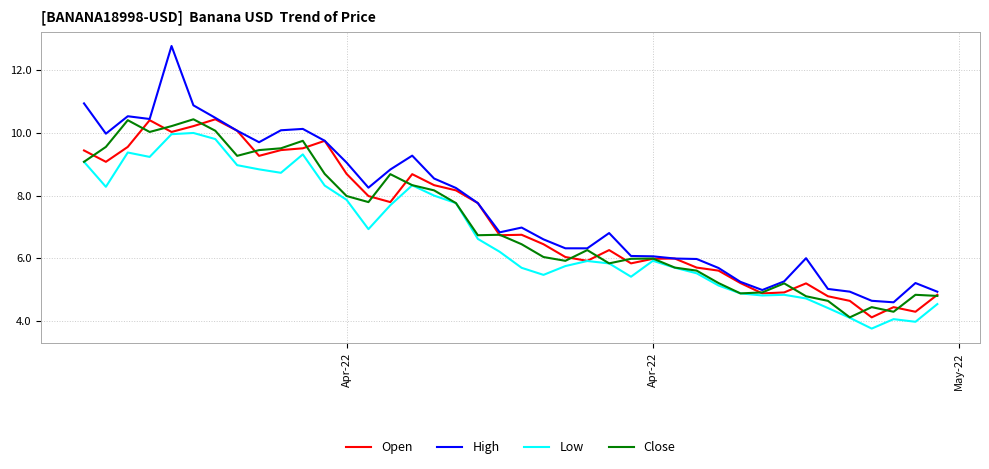

What is the maximum value for Low?

10.0